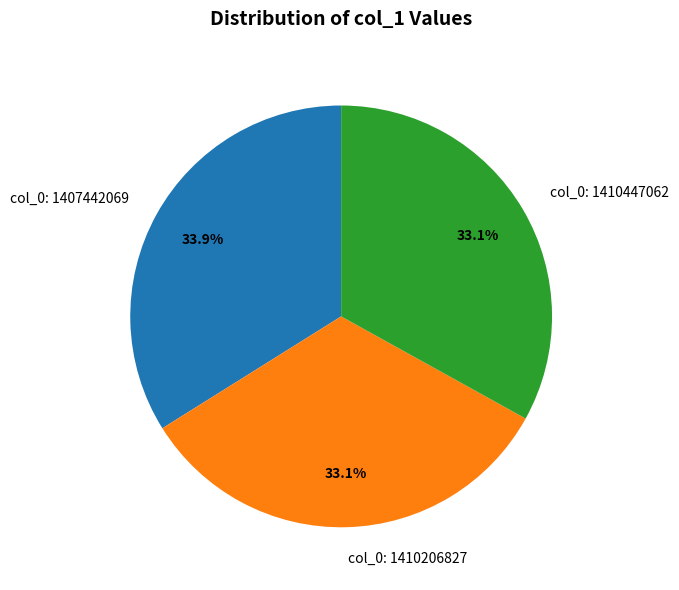

The col_0: 1407442069 slice represents 20% of the pie. True or false?

False